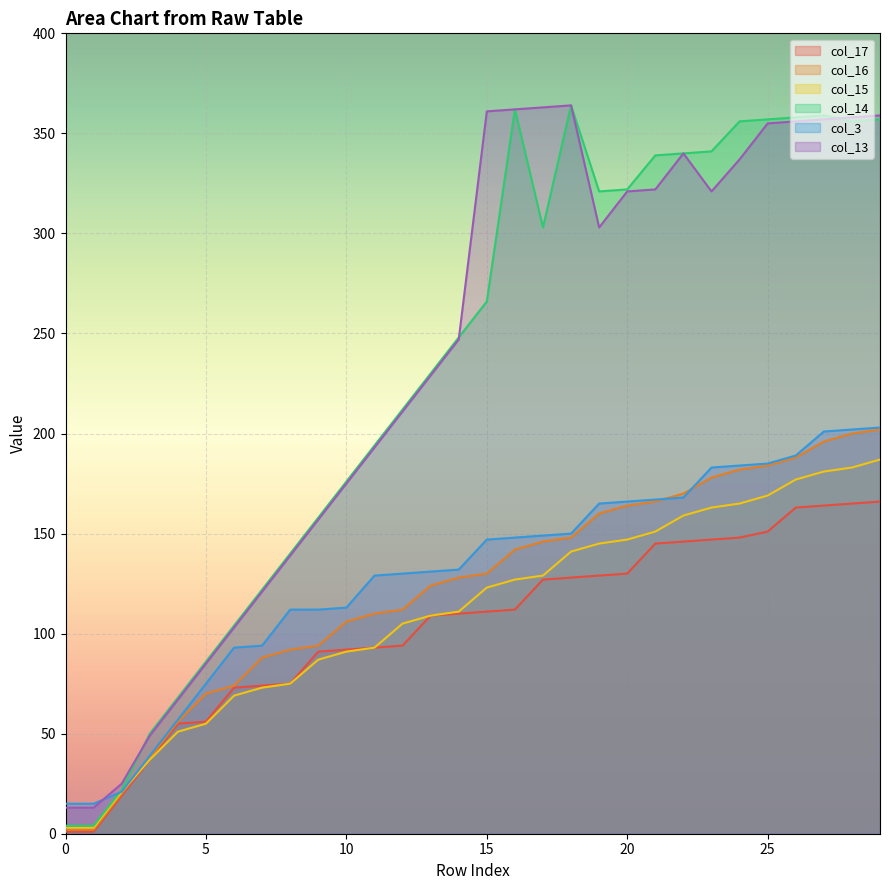

At how many categories does at least one series exceed 68?

25